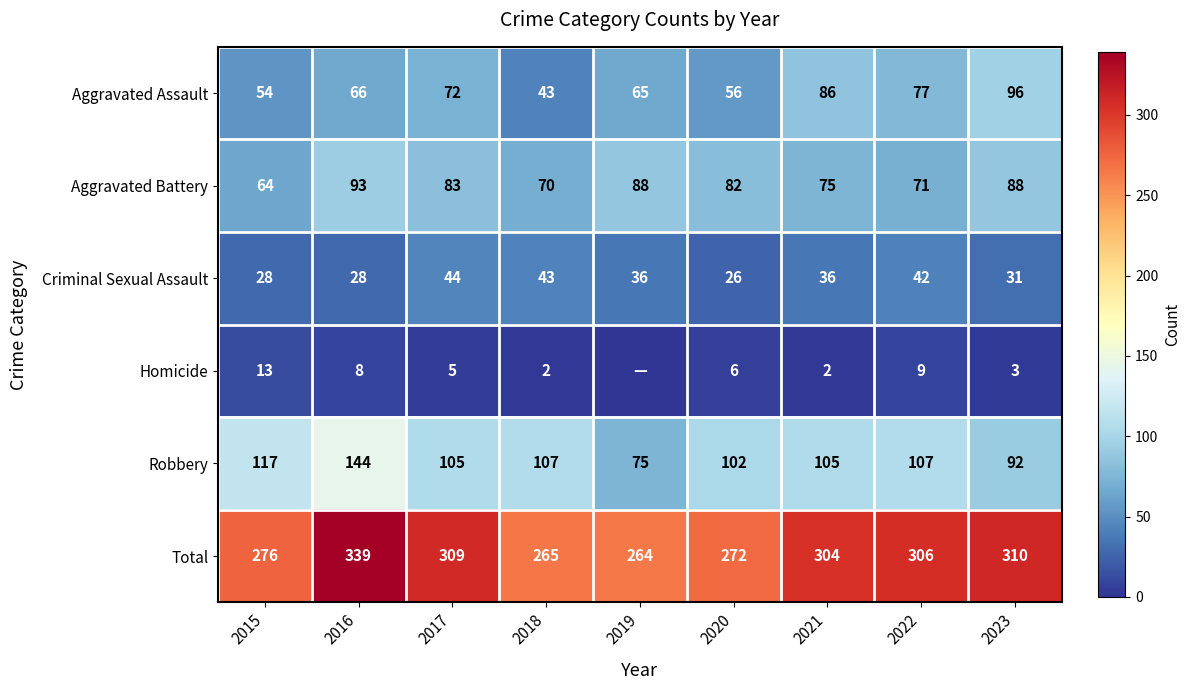

Which label corresponds to the largest value in the chart?

2016